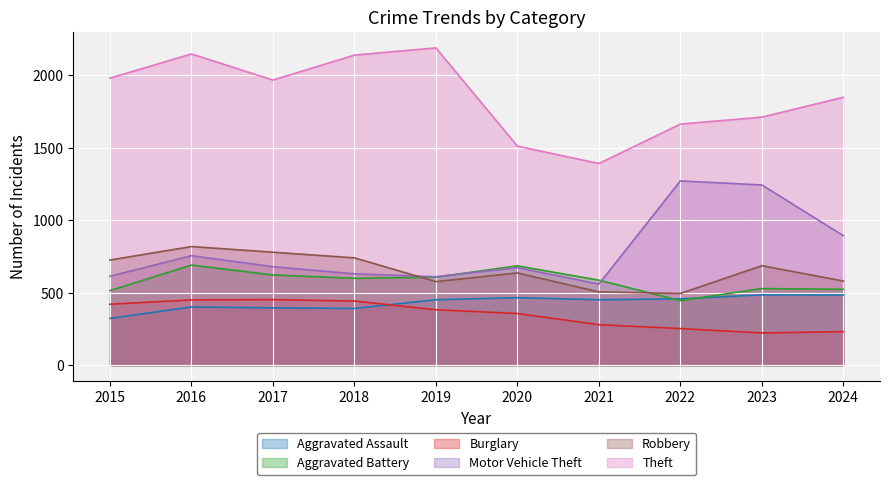

Which series changed the most between 2018 and 2023?

Motor Vehicle Theft